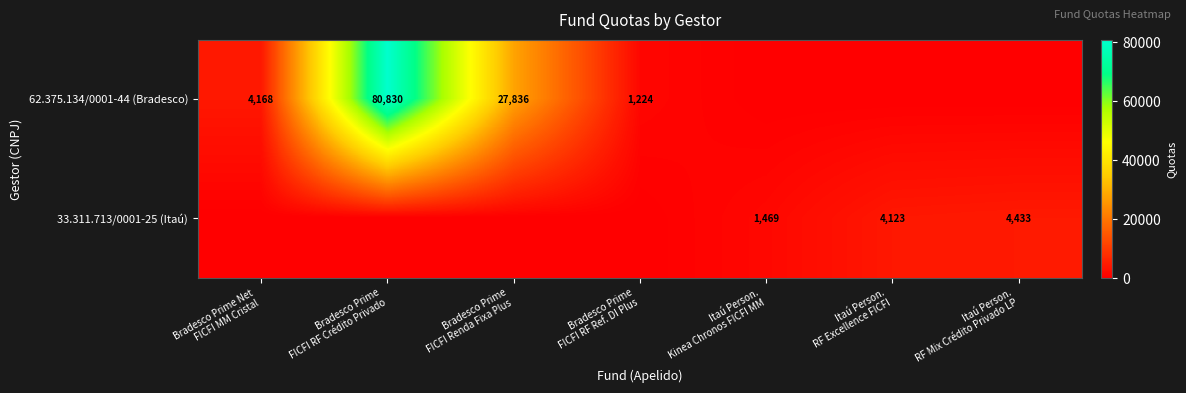

Which series has the widest spread of values?

62.375.134/0001-44 (Bradesco)